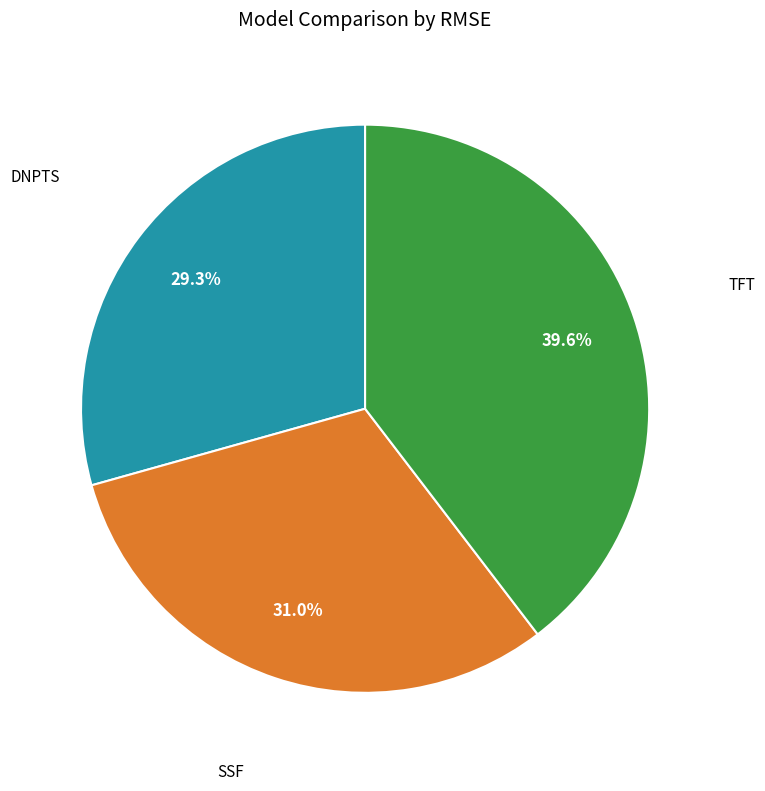

To the nearest percent, what portion does TFT represent?

40%